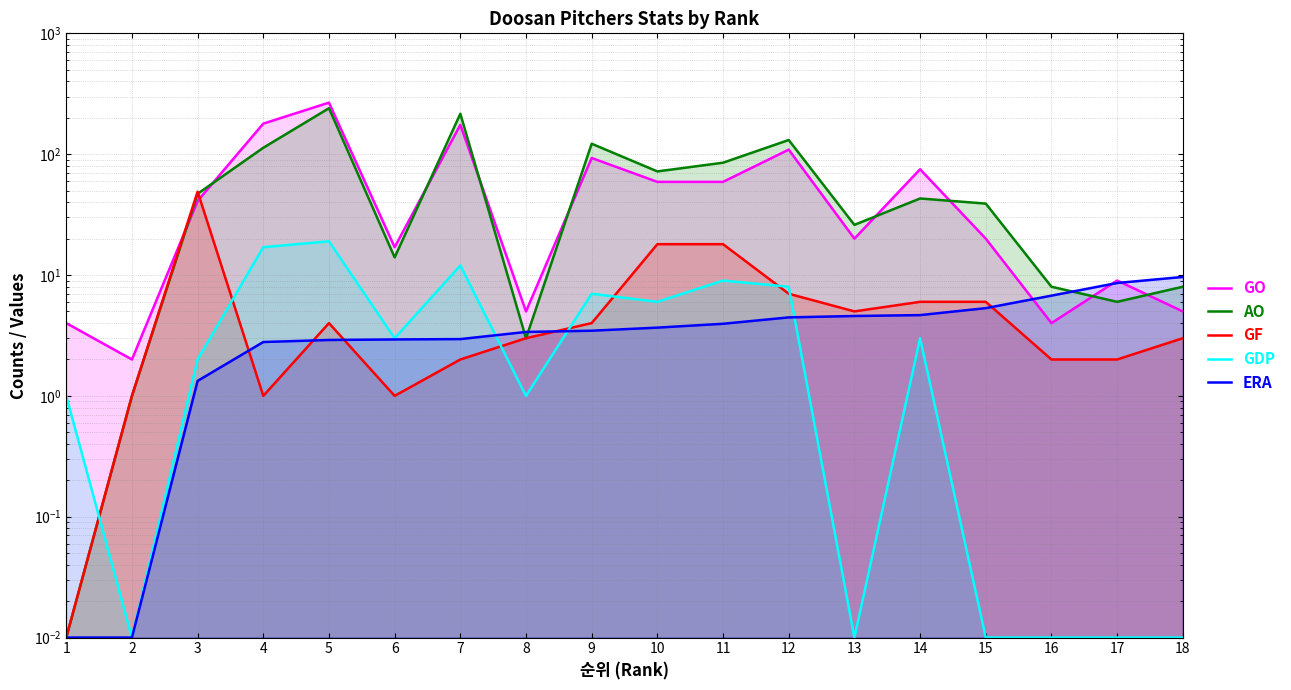

Reading left to right, list all the values displayed in this chart.

GO: 1=4.0	2=2.0	3=41.0	4=179.0	5=267.0	6=17.0	7=175.0	8=5.0	9=93.0	10=59.0	11=59.0	12=109.0	13=20.0	14=75.0	15=20.0	16=4.0	17=9.0	18=5.0
AO: 1=0.0	2=1.0	3=47.0	4=113.0	5=240.0	6=14.0	7=216.0	8=3.0	9=122.0	10=72.0	11=85.0	12=131.0	13=26.0	14=43.0	15=39.0	16=8.0	17=6.0	18=8.0
GF: 1=0.0	2=1.0	3=49.0	4=1.0	5=4.0	6=1.0	7=2.0	8=3.0	9=4.0	10=18.0	11=18.0	12=7.0	13=5.0	14=6.0	15=6.0	16=2.0	17=2.0	18=3.0
GDP: 1=1.0	2=0.0	3=2.0	4=17.0	5=19.0	6=3.0	7=12.0	8=1.0	9=7.0	10=6.0	11=9.0	12=8.0	13=0.0	14=3.0	15=0.0	16=0.0	17=0.0	18=0.0
ERA: 1=0.0	2=0.0	3=1.3	4=2.8	5=2.9	6=2.9	7=3.0	8=3.4	9=3.5	10=3.7	11=4.0	12=4.5	13=4.6	14=4.7	15=5.3	16=6.8	17=8.6	18=9.6